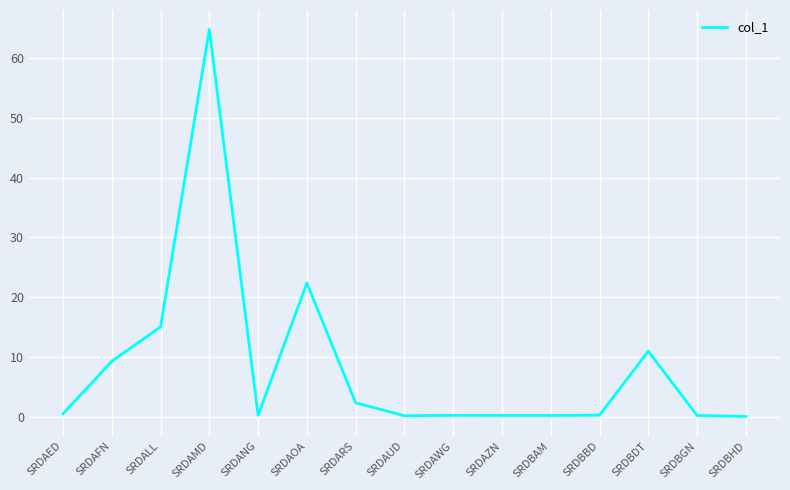

What is the change in value from SRDAOA to SRDBGN?

-22.1